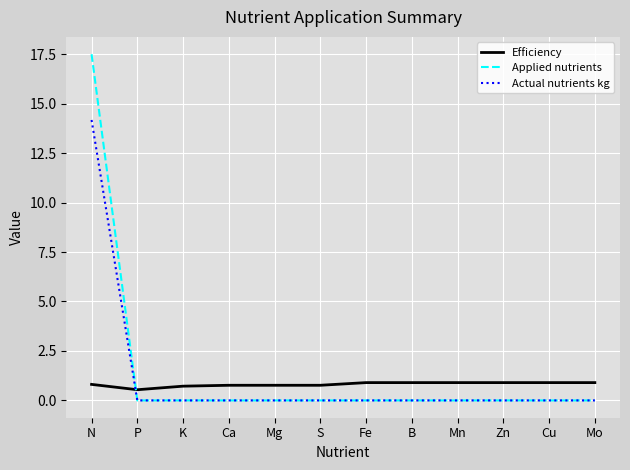

True or false: Applied nutrients has a value of -7.2 at P.

False